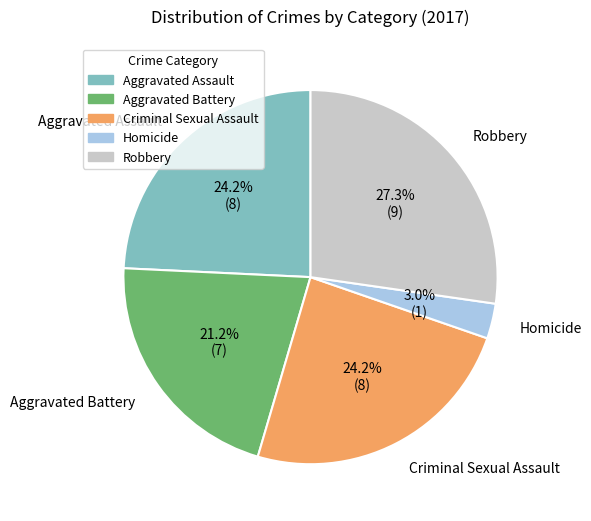

Is the sum of Aggravated Assault and Robbery greater than half?

Yes